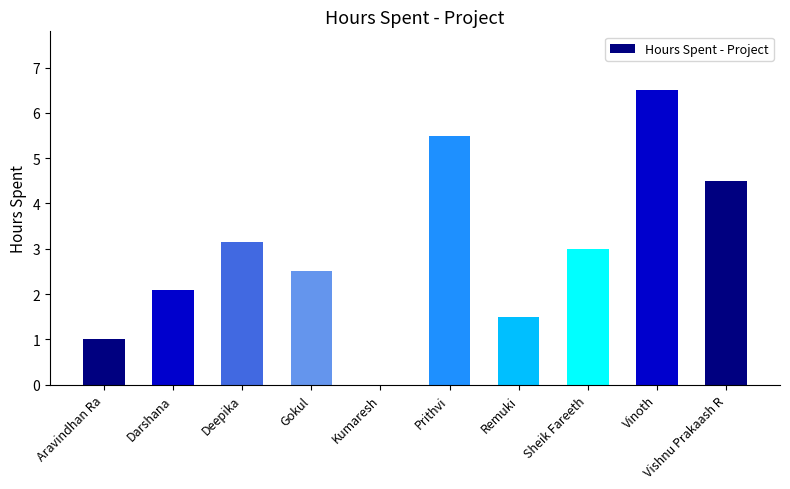

Approximately how many times larger is the value at Darshana compared to Gokul?

0.8